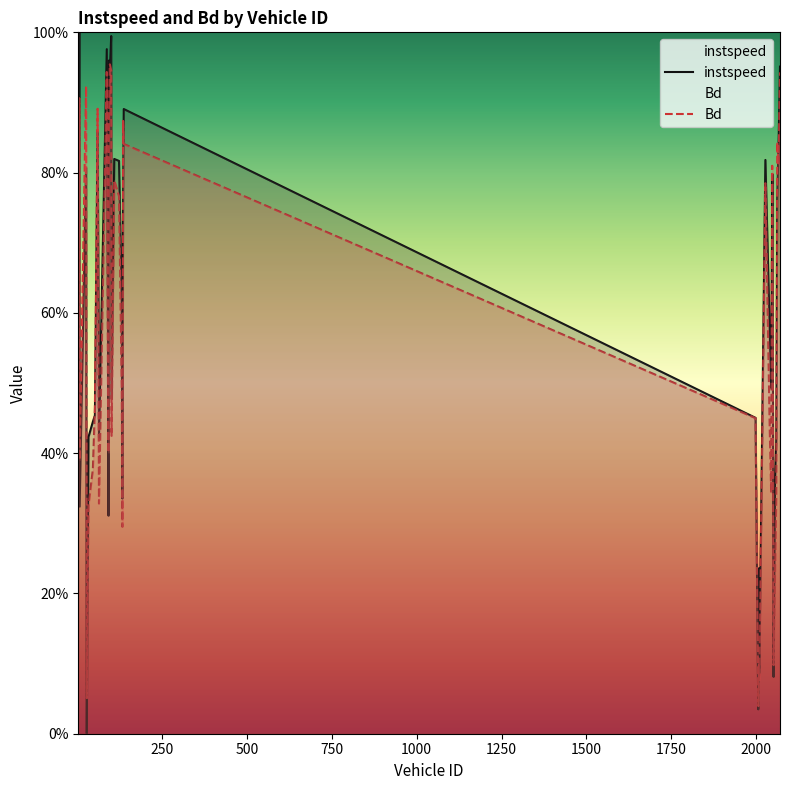

What is the highest value of the Bd series?

1.0